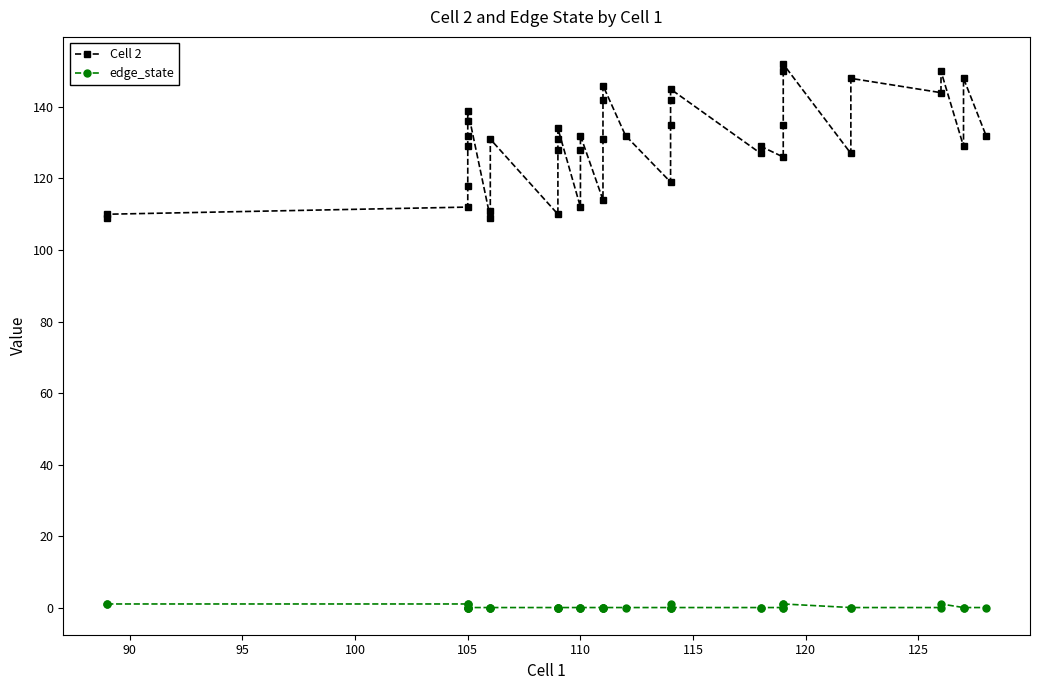

What is the sum of all Cell 2 values?

5214